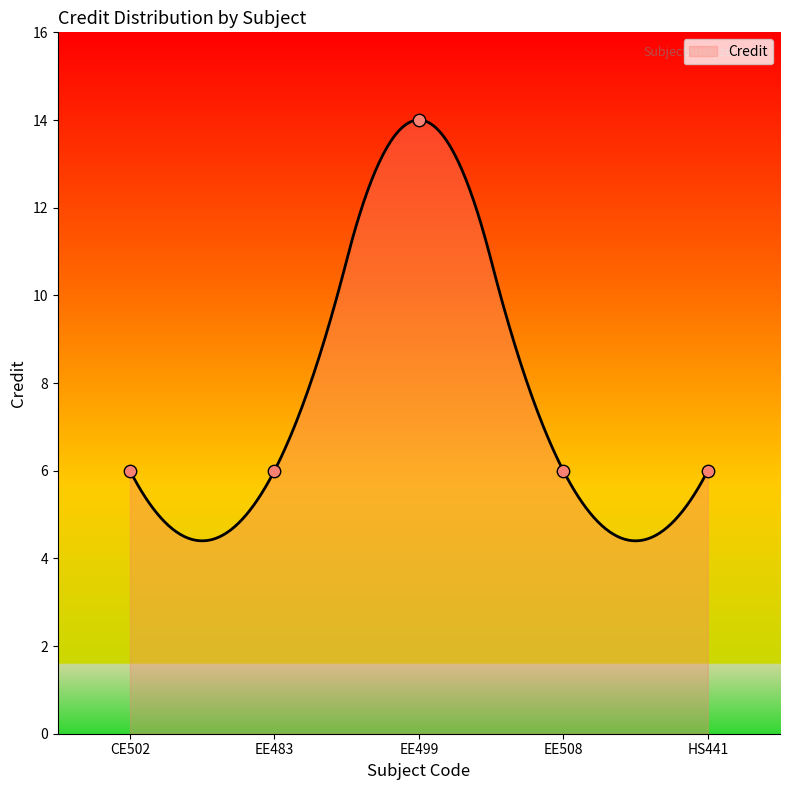

What is the change in value from CE502 to EE499?

+8